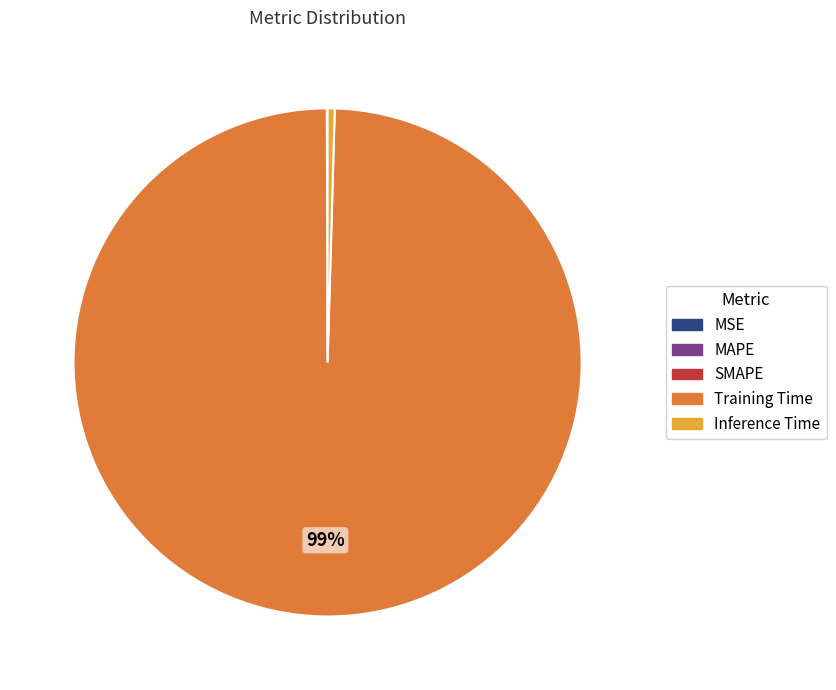

True or false: Training Time accounts for 99% of the total.

True